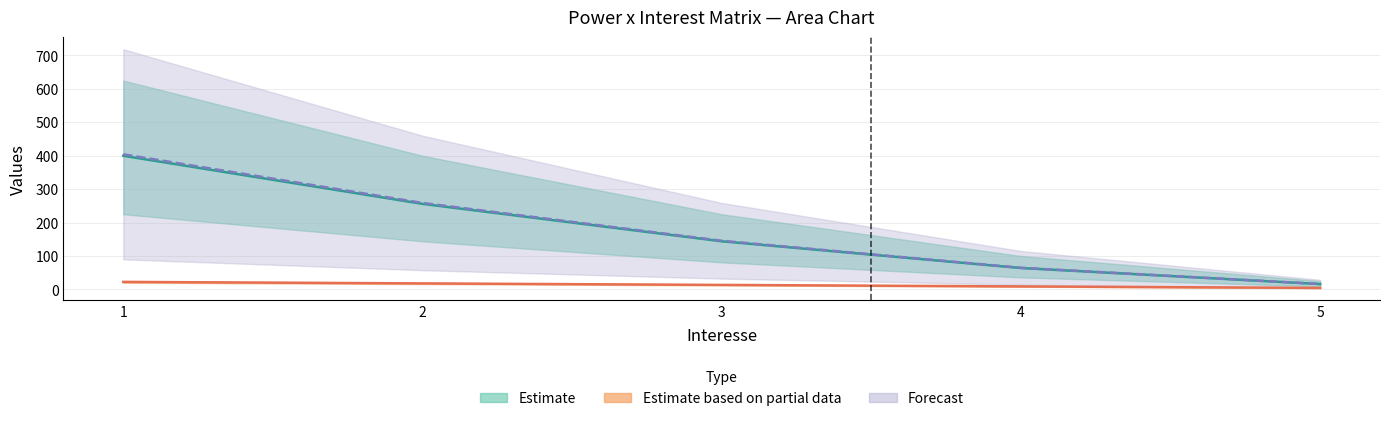

Does the chart display data point markers on the line(s)?

No